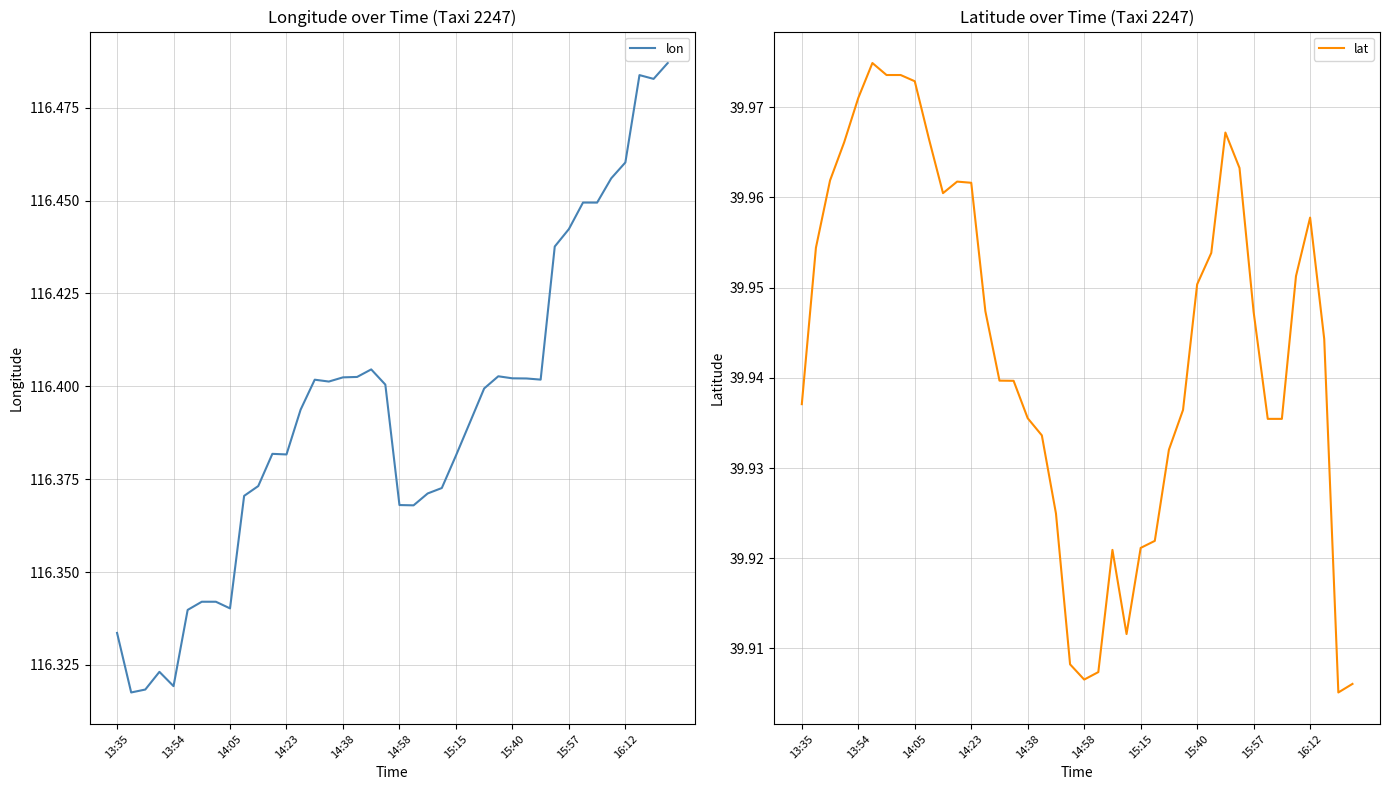

True or false: lat and lon intersect in this chart.

False